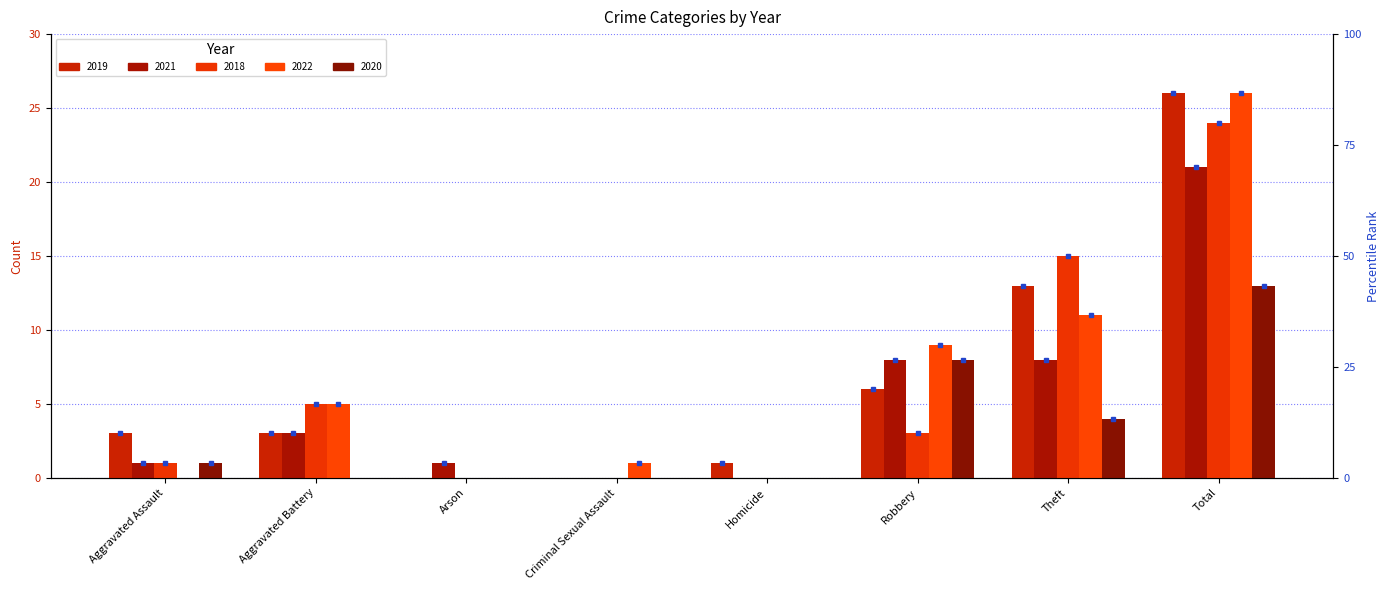

What is the spread (max minus min) of values at Arson?

1